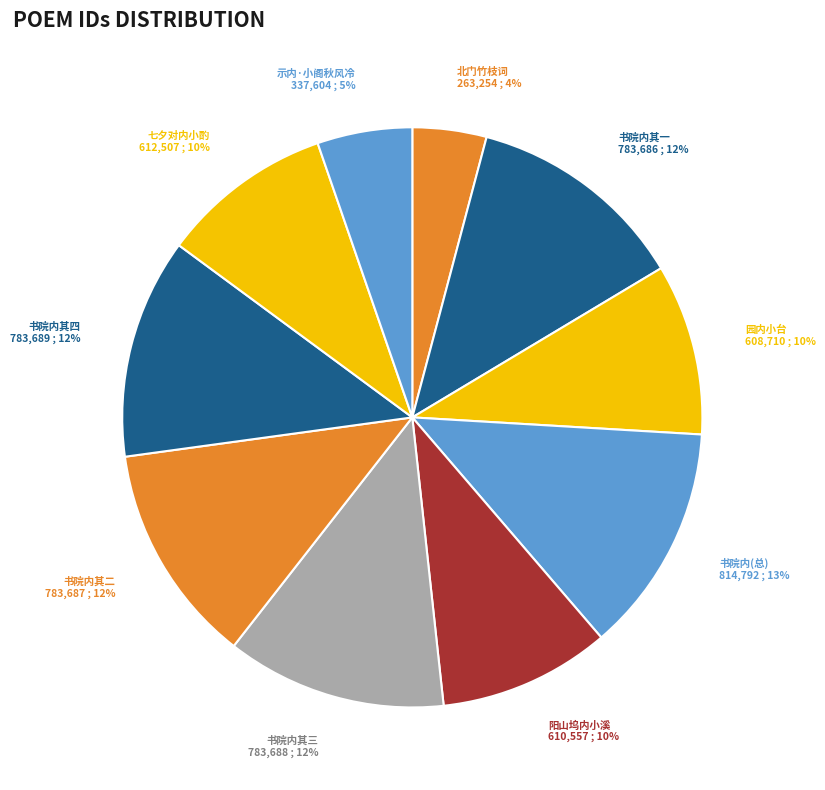

To the nearest percent, what is the average slice percentage?

10%